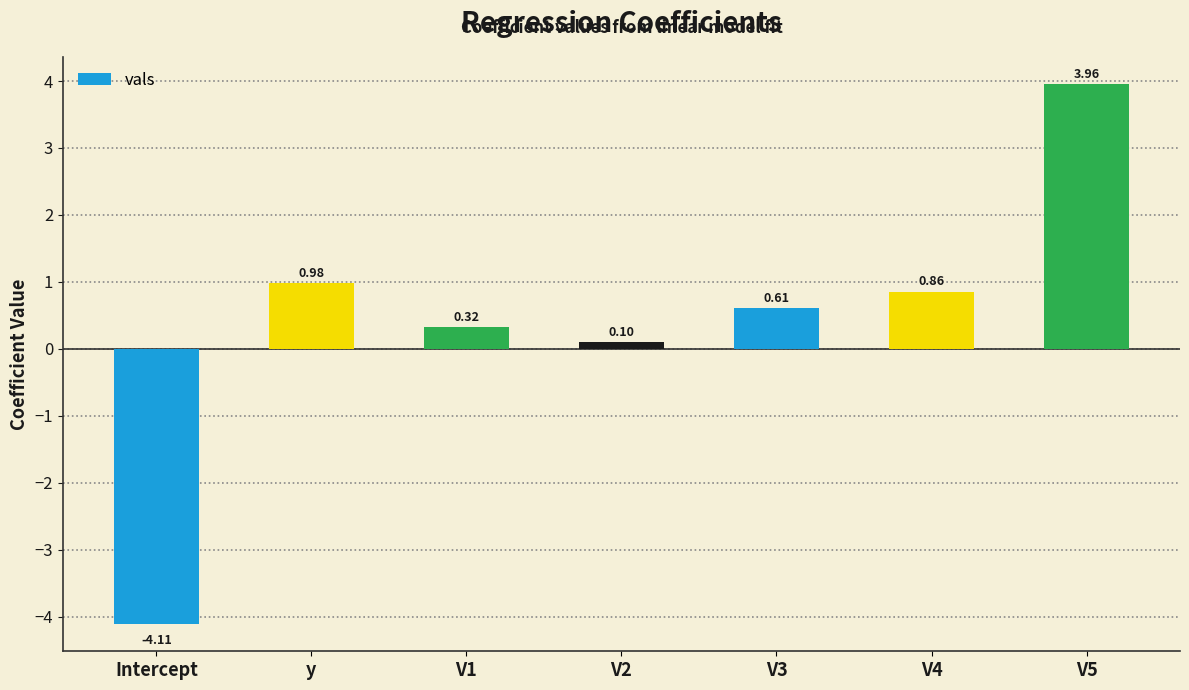

What is the sum of the values at V1 and V4?

1.2